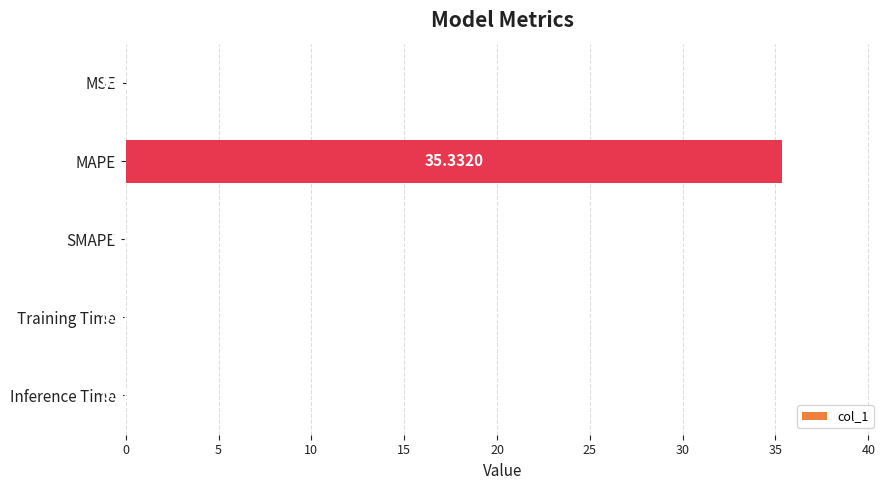

At which label is the value closest to 17?

MSE